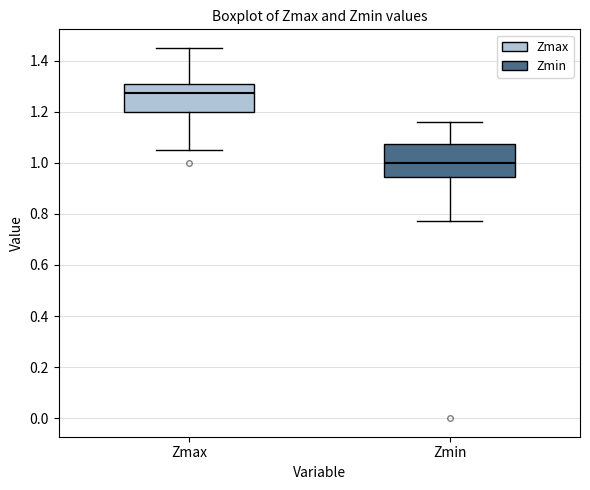

Which box has the lowest median line?

Zmin